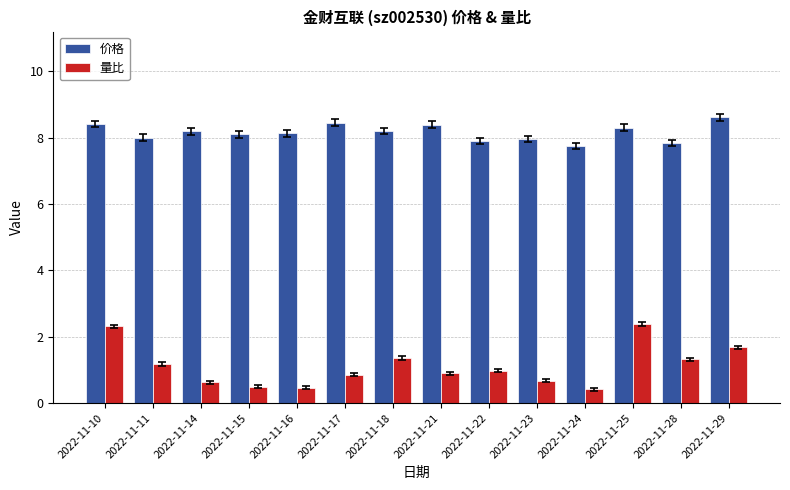

What is the minimum value shown in the chart?

0.4